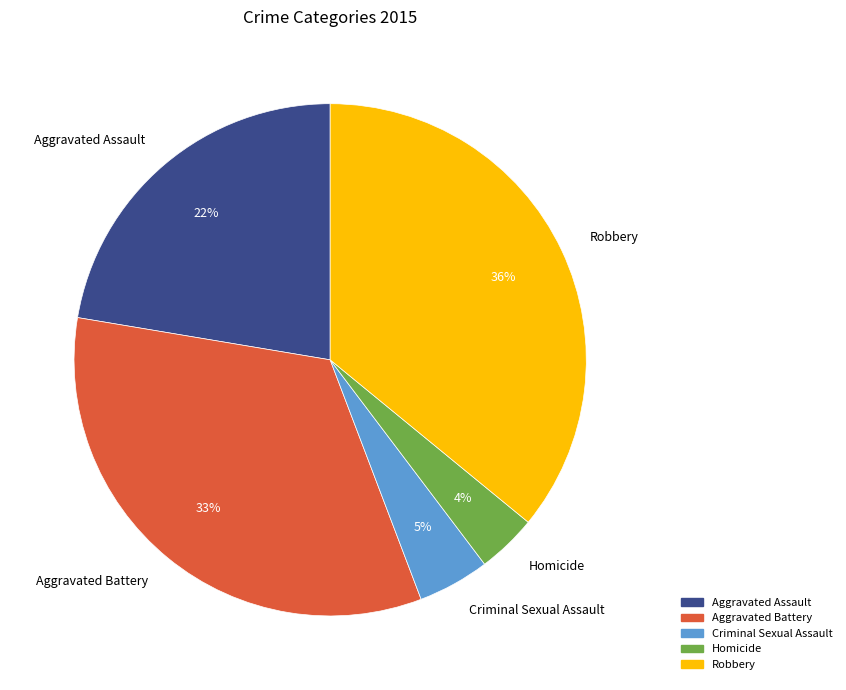

To the nearest percent, what percentage of the pie is Aggravated Battery?

33%